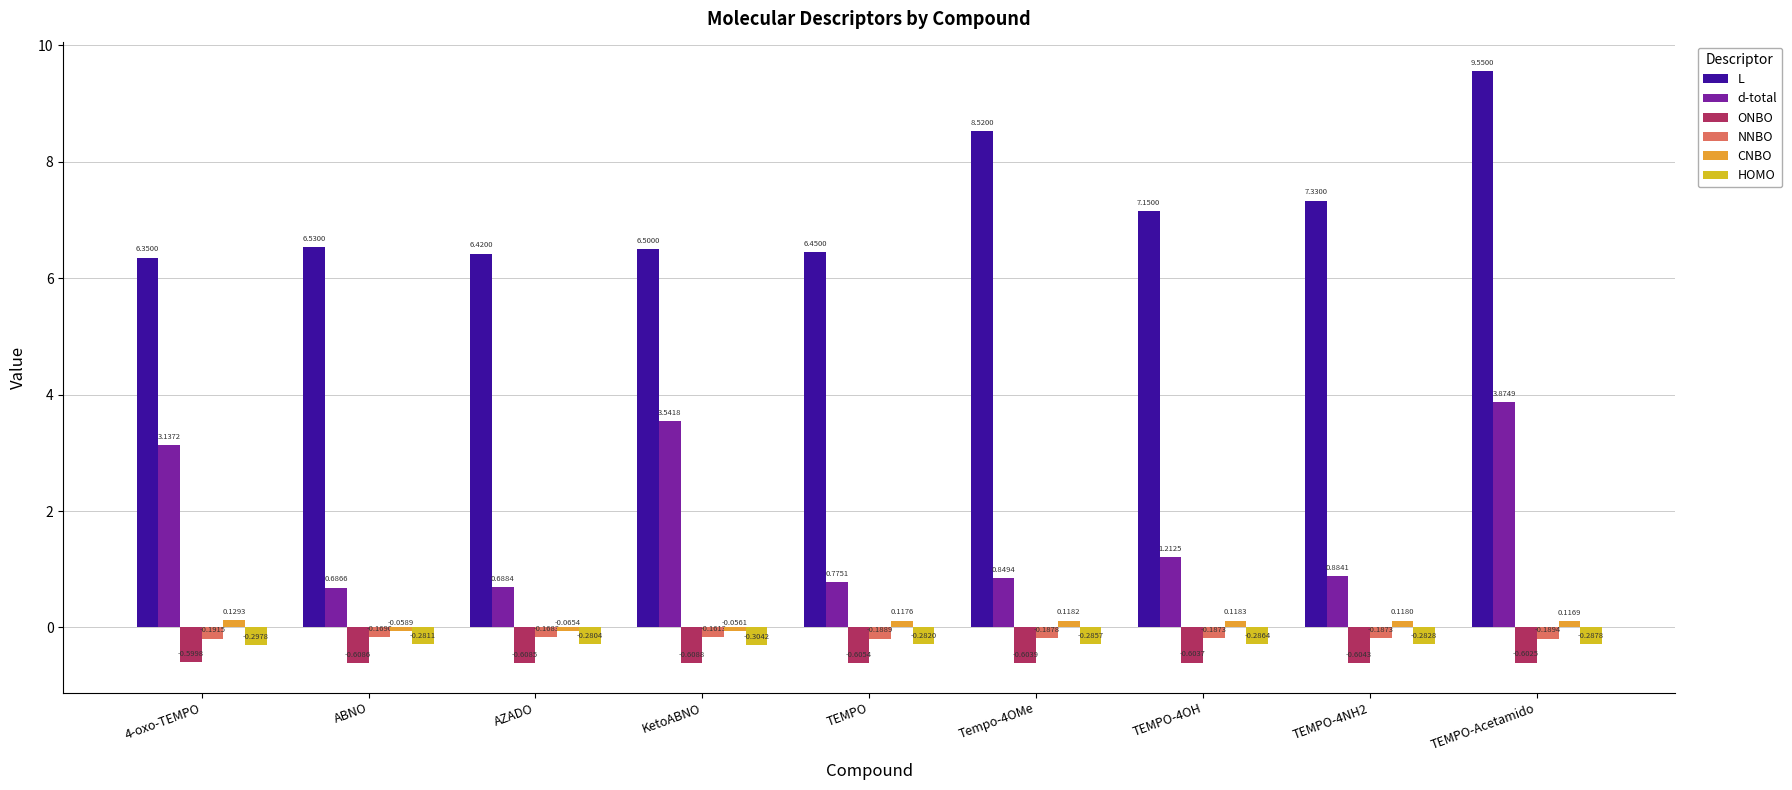

At which category does the chart reach its peak across all series?

TEMPO-Acetamido